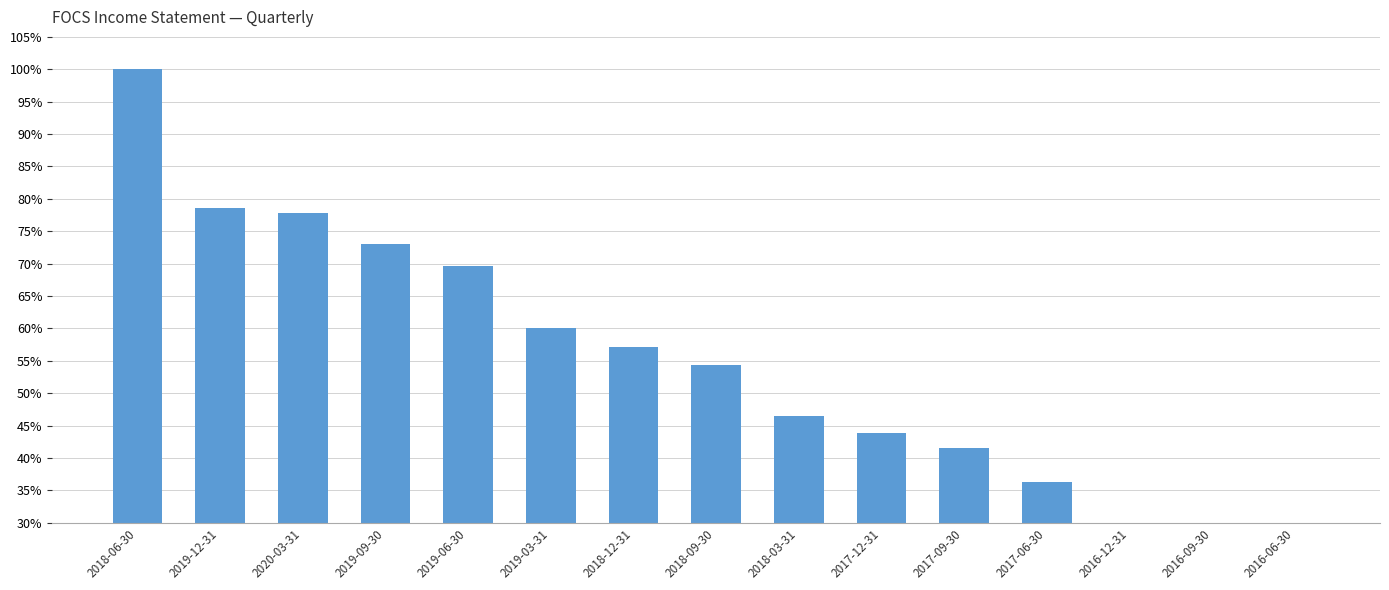

Rank the categories by value from highest to lowest.

2018-06-30, 2019-12-31, 2020-03-31, 2019-09-30, 2019-06-30, 2019-03-31, 2018-12-31, 2018-09-30, 2018-03-31, 2017-12-31, 2017-09-30, 2017-06-30, 2016-12-31, 2016-09-30, 2016-06-30